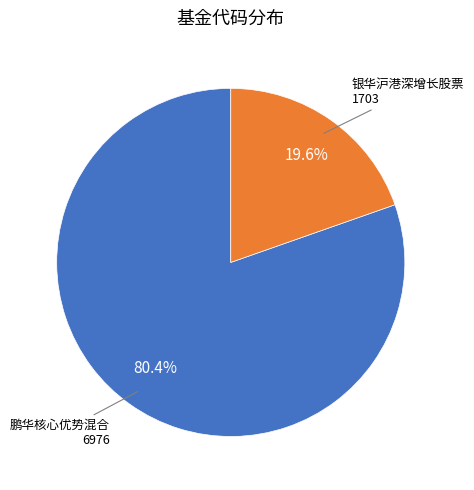

Is there a majority slice in this chart?

Yes